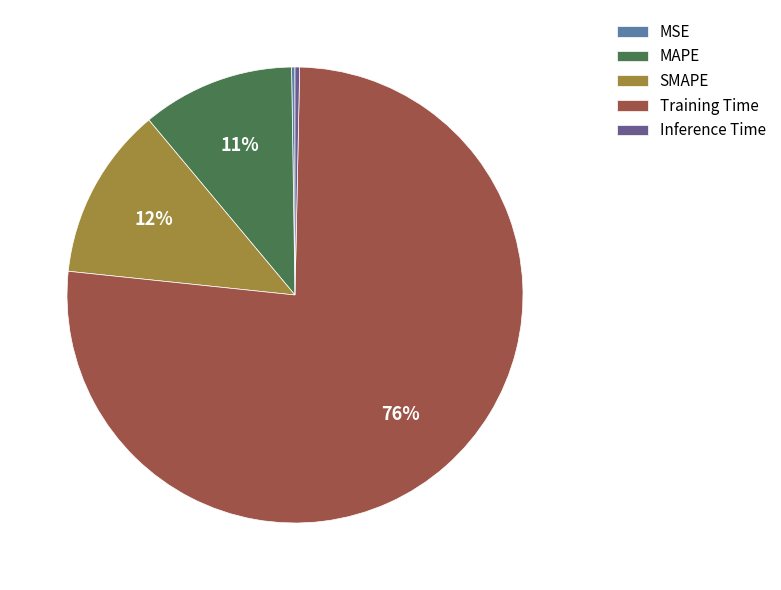

Which category has the biggest portion of the pie?

Training Time